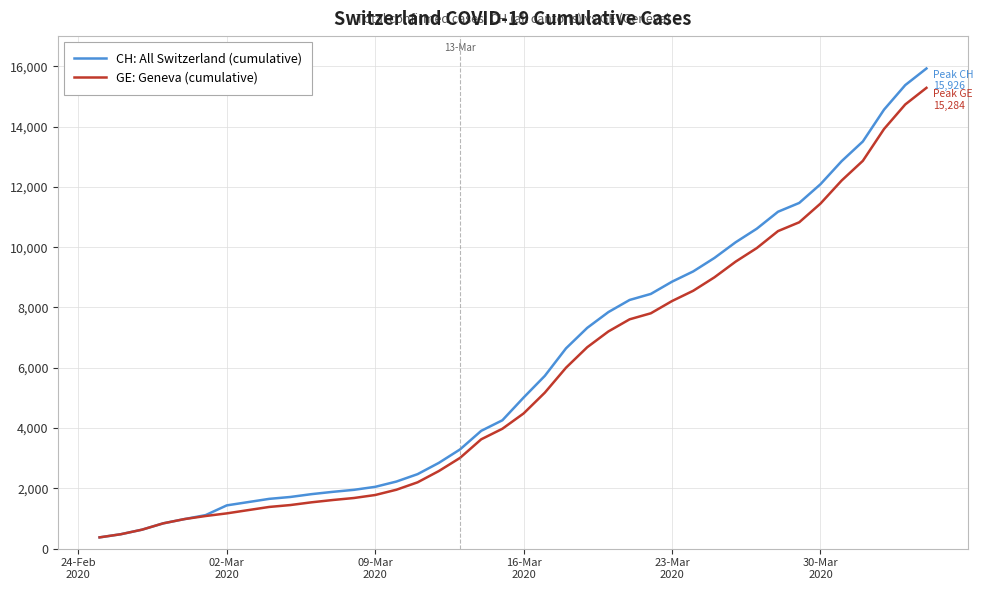

What is the highest value of the CH: All Switzerland (cumulative) series?

15926